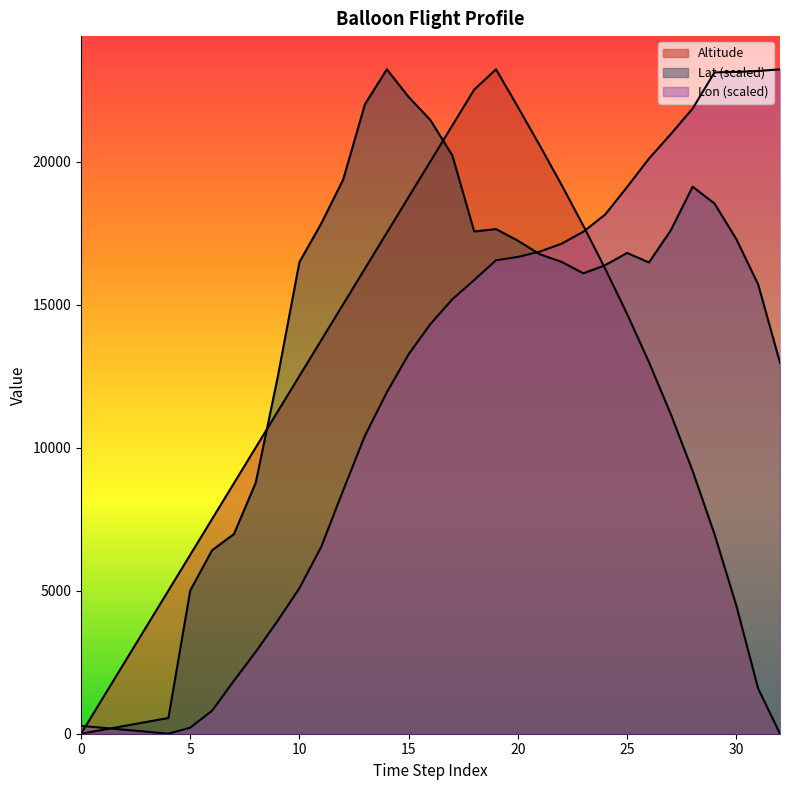

Which series has the widest spread of values?

Altitude